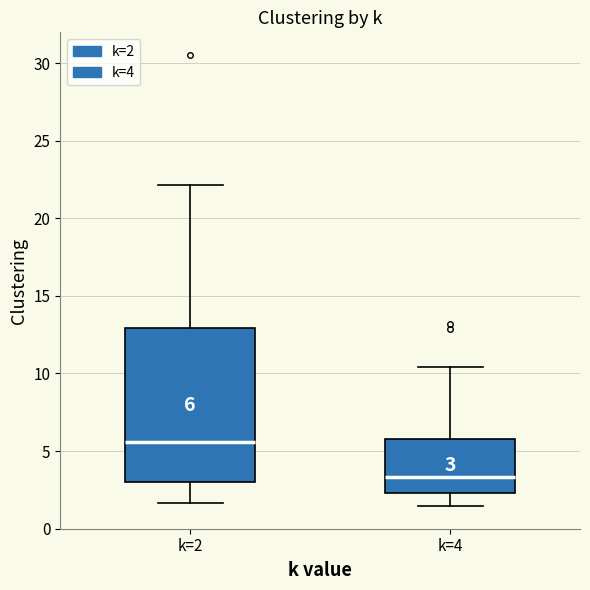

Comparing the boxes themselves (not the whiskers), which one is the tallest?

k=2